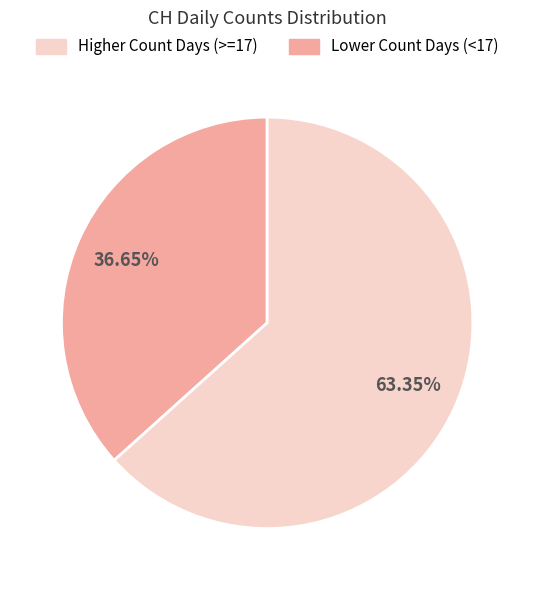

Does any single category account for the majority?

Yes